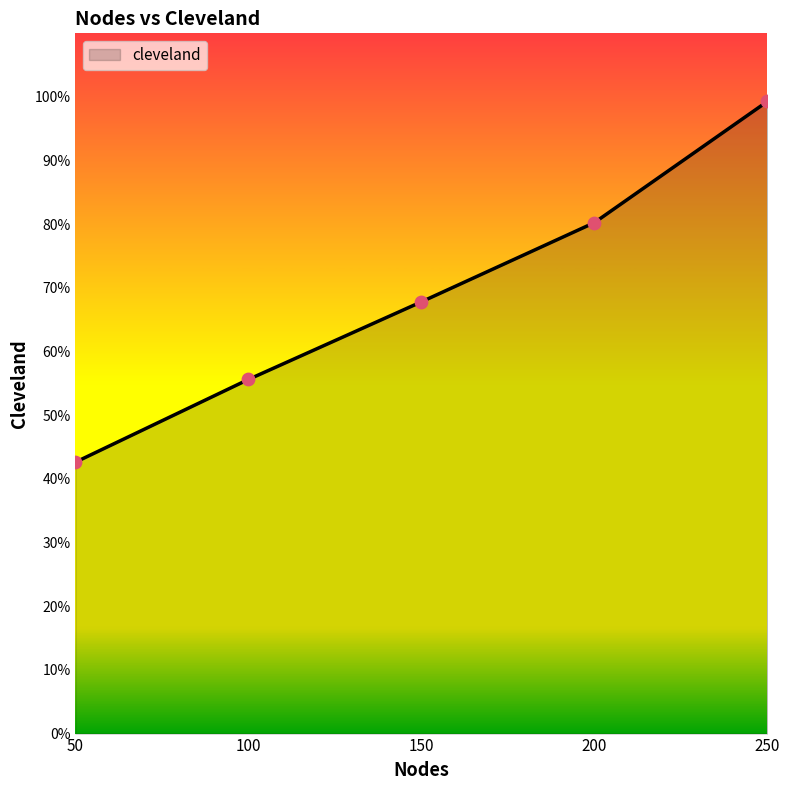

Between 150 and 250, which is larger?

250